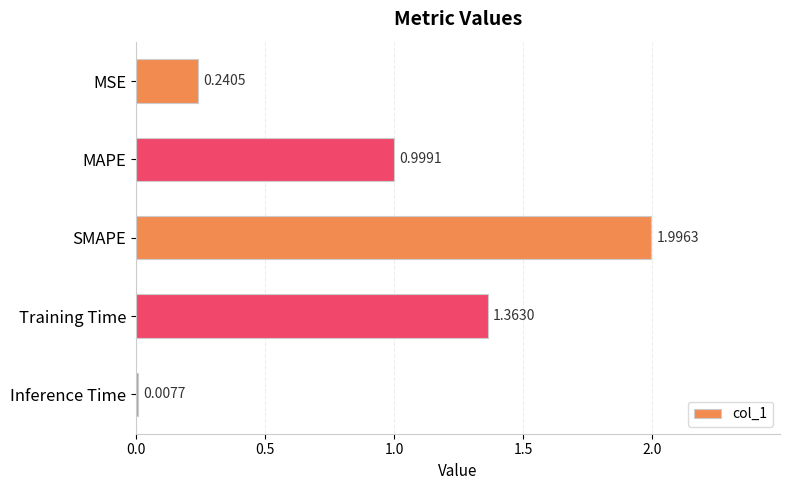

What is the difference between the maximum and minimum values?

2.0